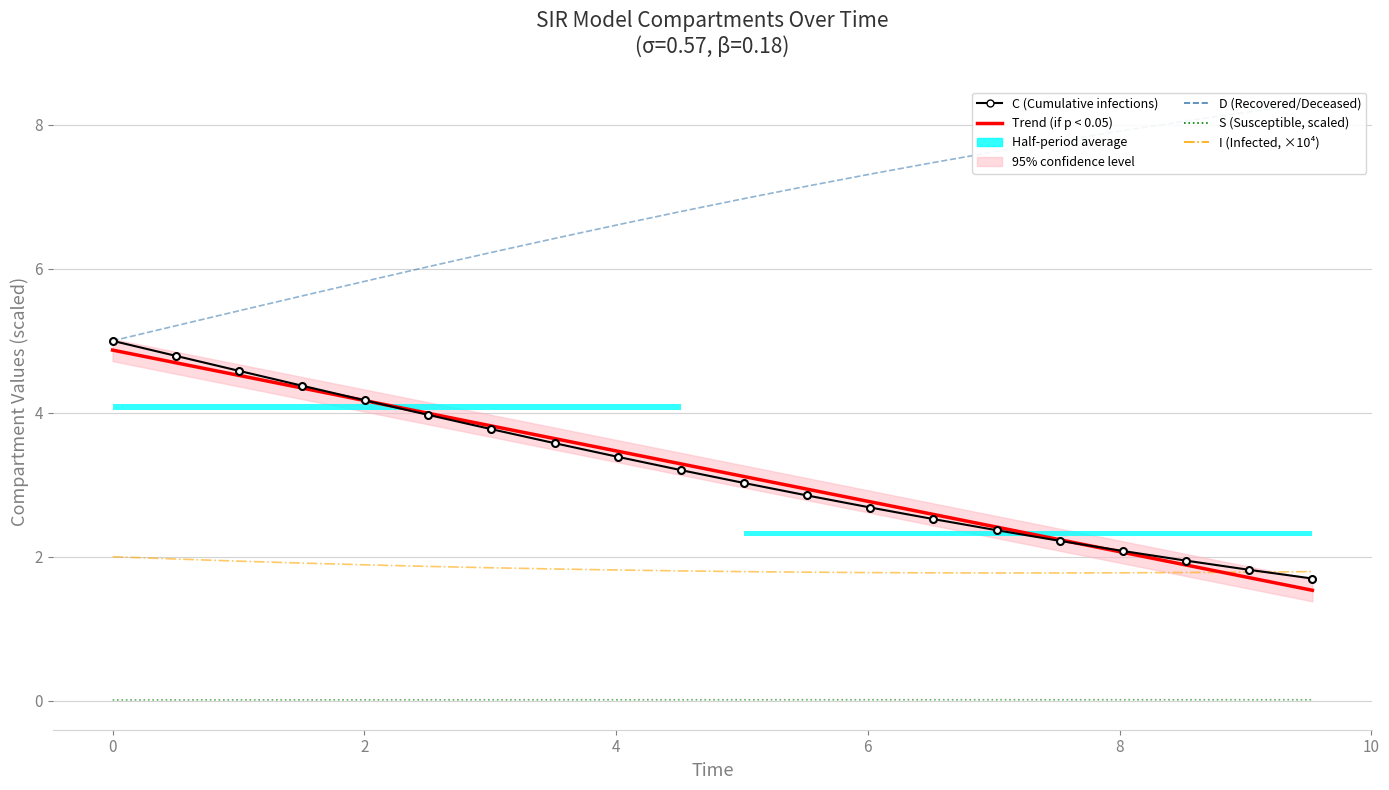

How many times do Trend (if p < 0.05) and I (Infected, ×10⁴) cross each other?

1